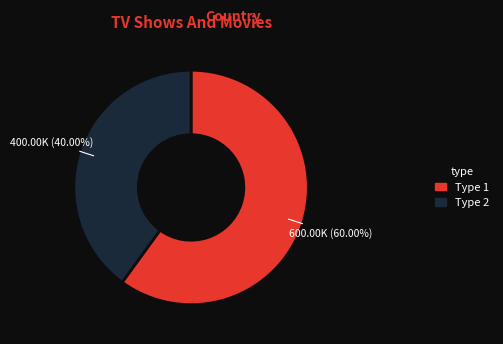

Is there a majority slice in this chart?

Yes